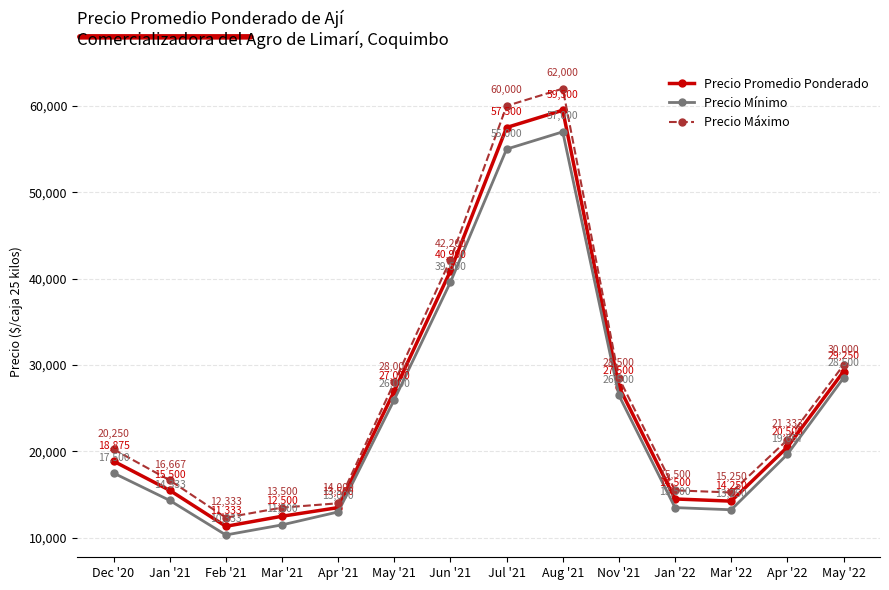

Does the chart display data point markers on the line(s)?

Yes